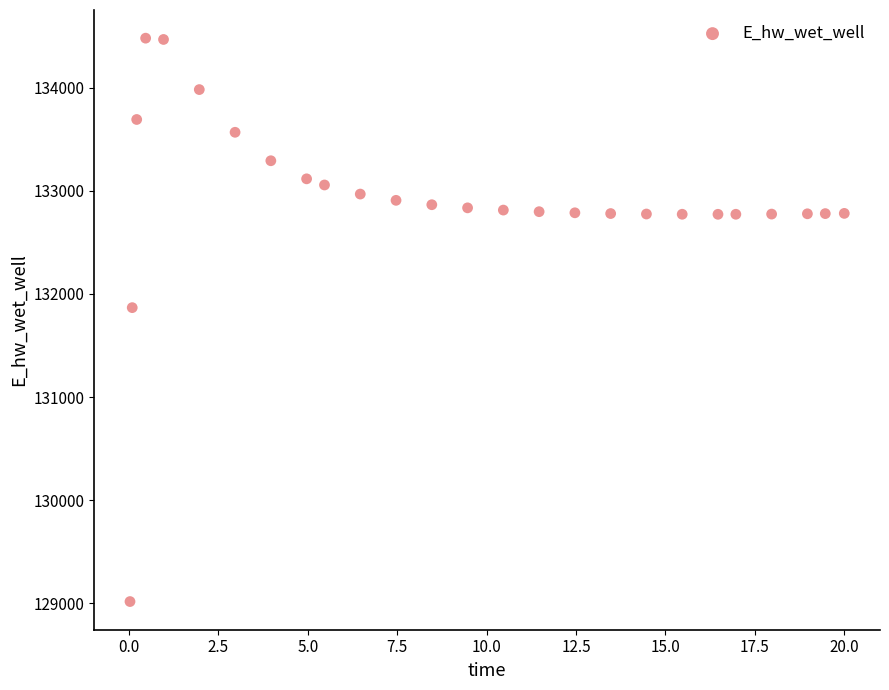

What Y value in the scatter plot is closest to 131748?

131867.0